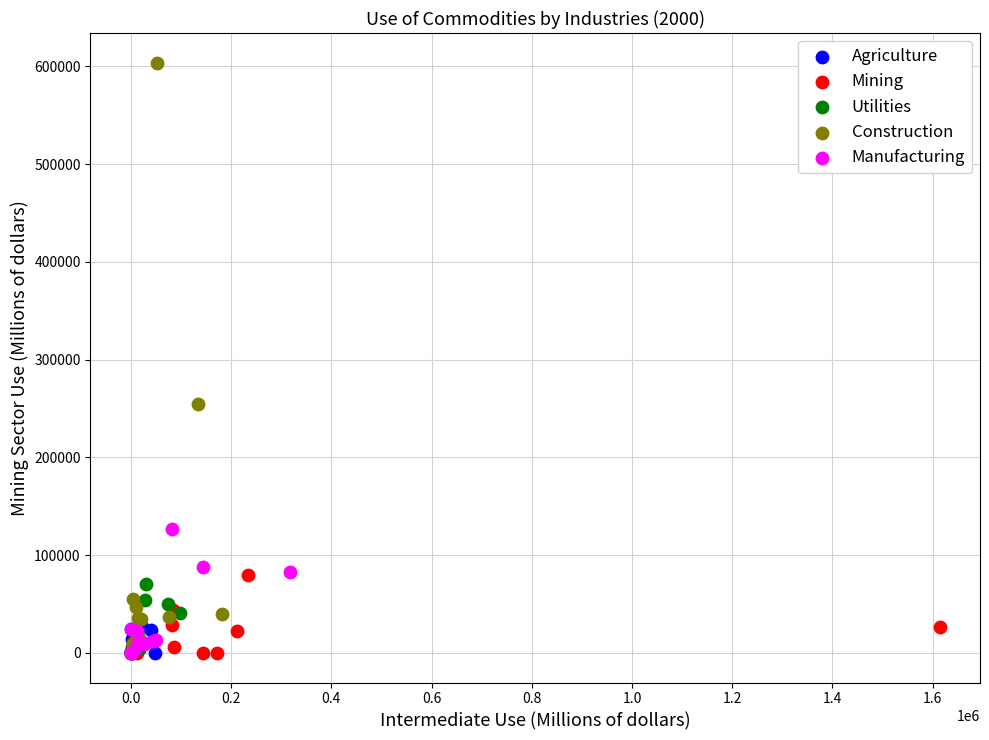

What are all the series names shown in the legend?

Agriculture, Mining, Utilities, Construction, Manufacturing